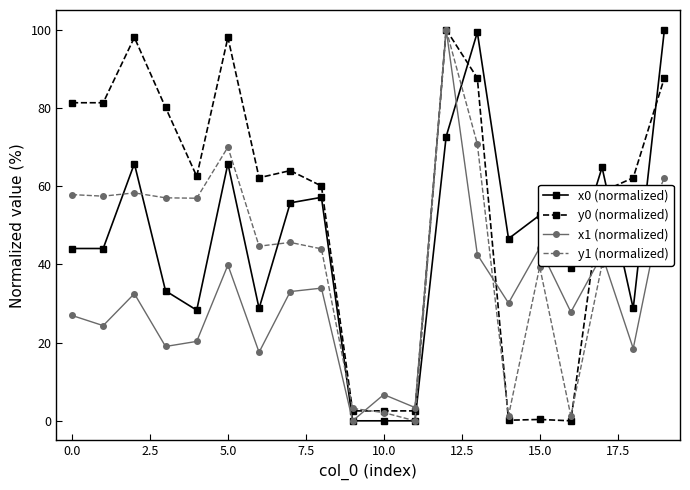

True or false: y0 (normalized) and x0 (normalized) cross at least once.

True